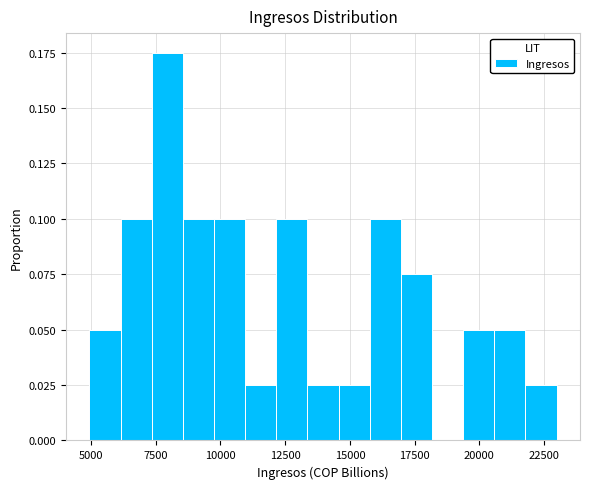

Read against the x-axis, roughly where is the centre of the tallest bar?

8000